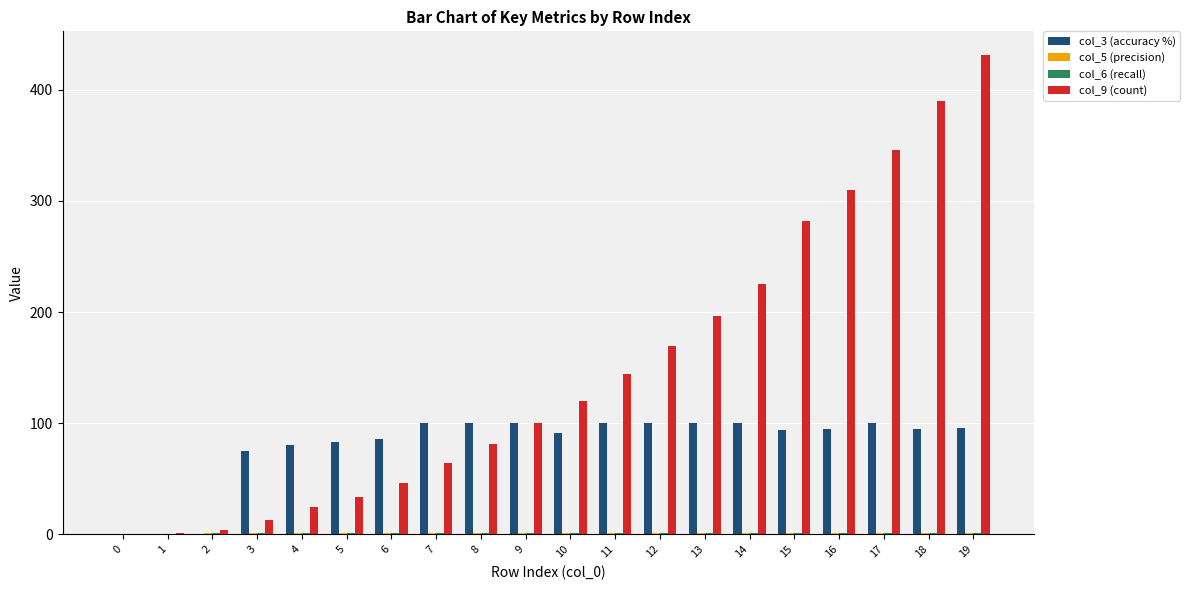

Are the bars horizontal?

No